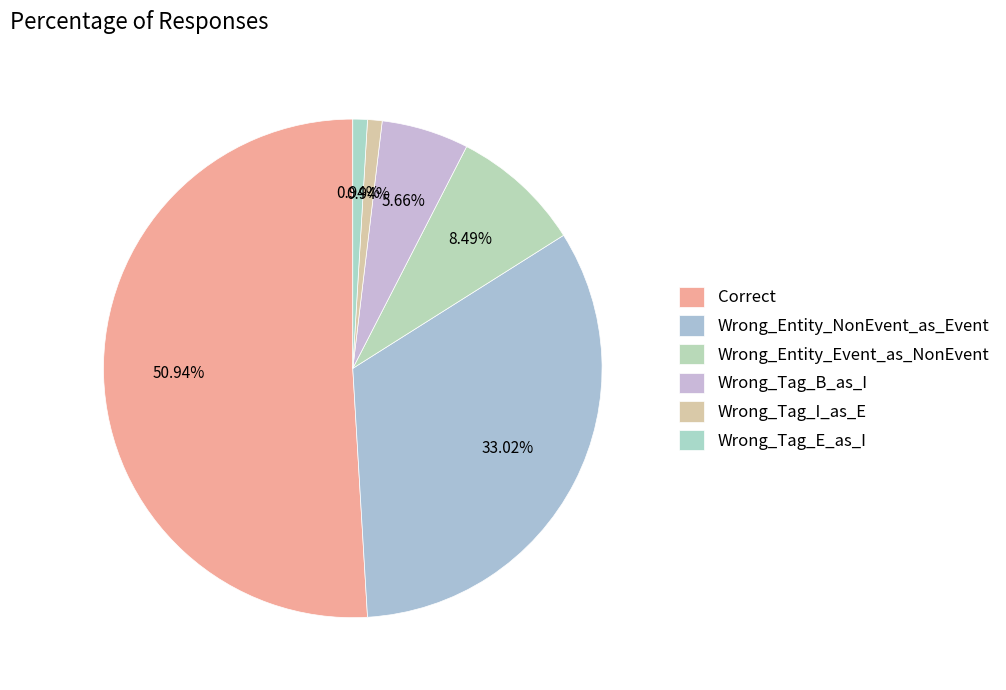

What portion of the pie excludes Wrong_Tag_B_as_I?

94.3%